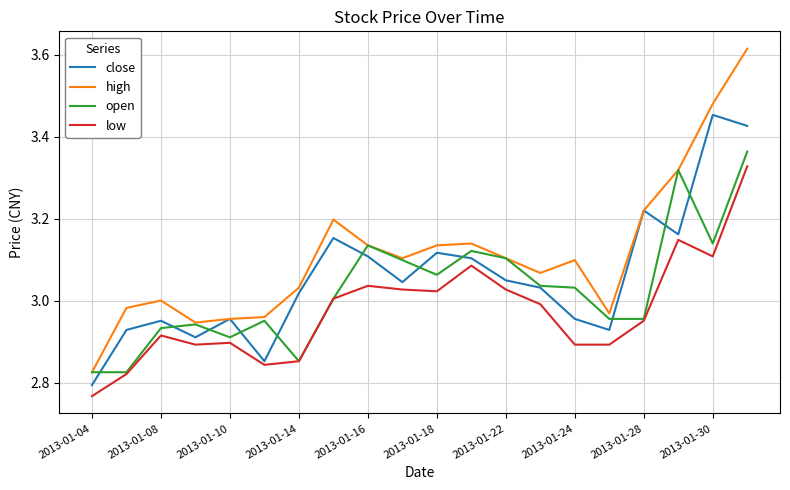

True or false: high and low cross at least once.

False